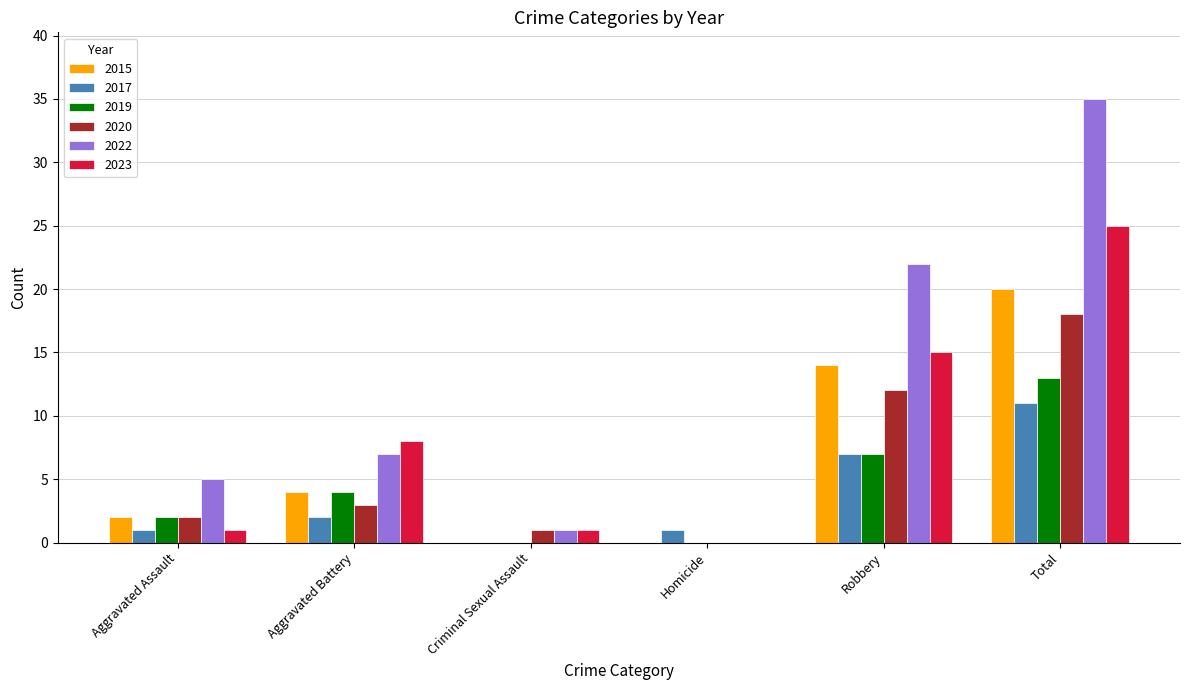

Count the number of data series in this chart.

6